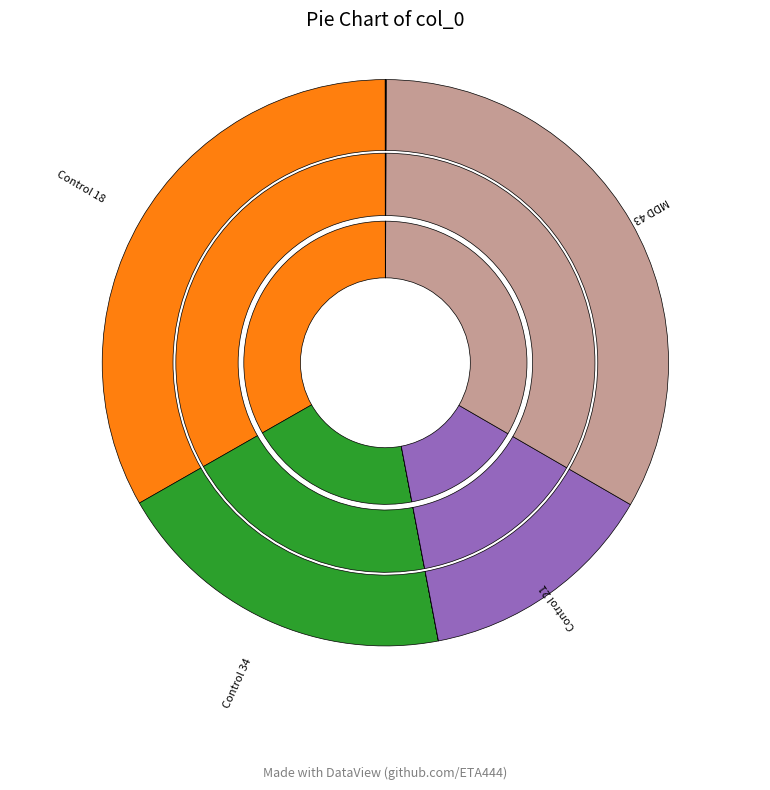

What is the largest slice in the pie chart?

MDD 43